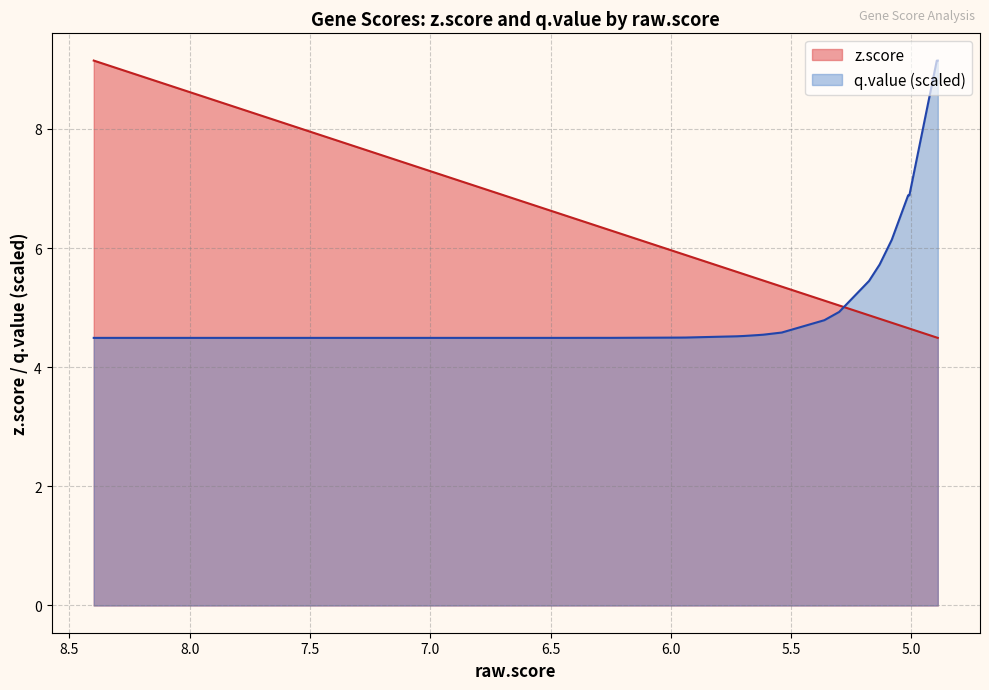

How many series are shown in this chart?

2